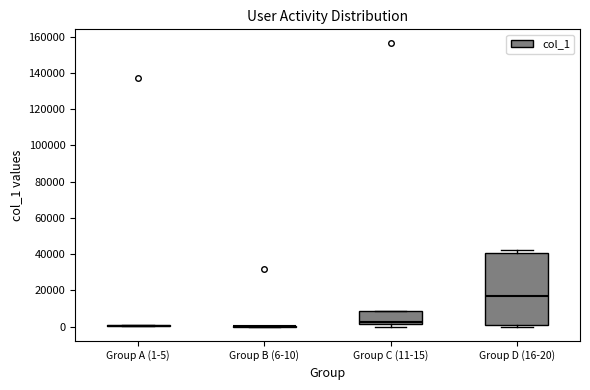

Which box is the tallest, from its lower edge to its upper edge?

Group D (16-20)